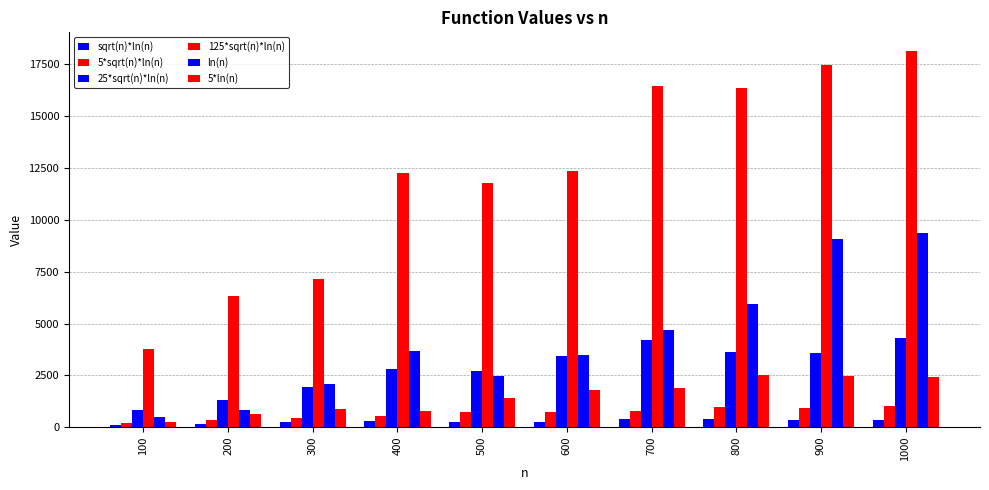

What is the total value across all series at 500?

19355.2